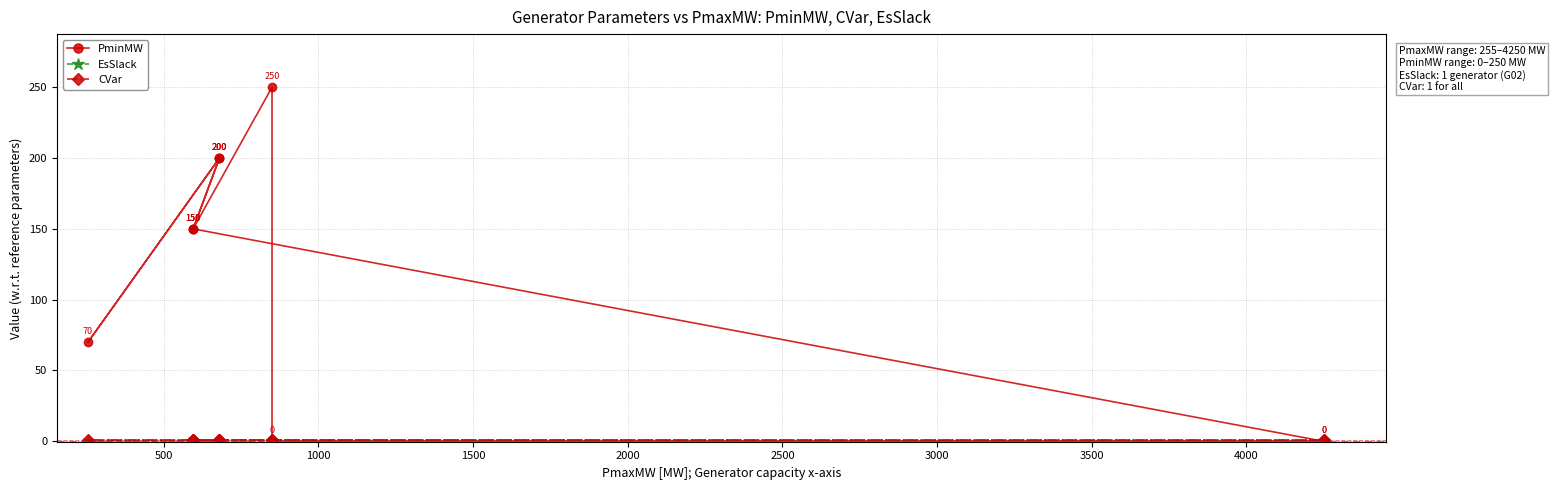

Reading right to left, extract all data points from this chart.

PminMW: 0	0	250	150	150	200	70	200	200	150	0
EsSlack: 0	0	0	0	0	0	0	0	0	1	0
CVar: 1	1	1	1	1	1	1	1	1	1	1